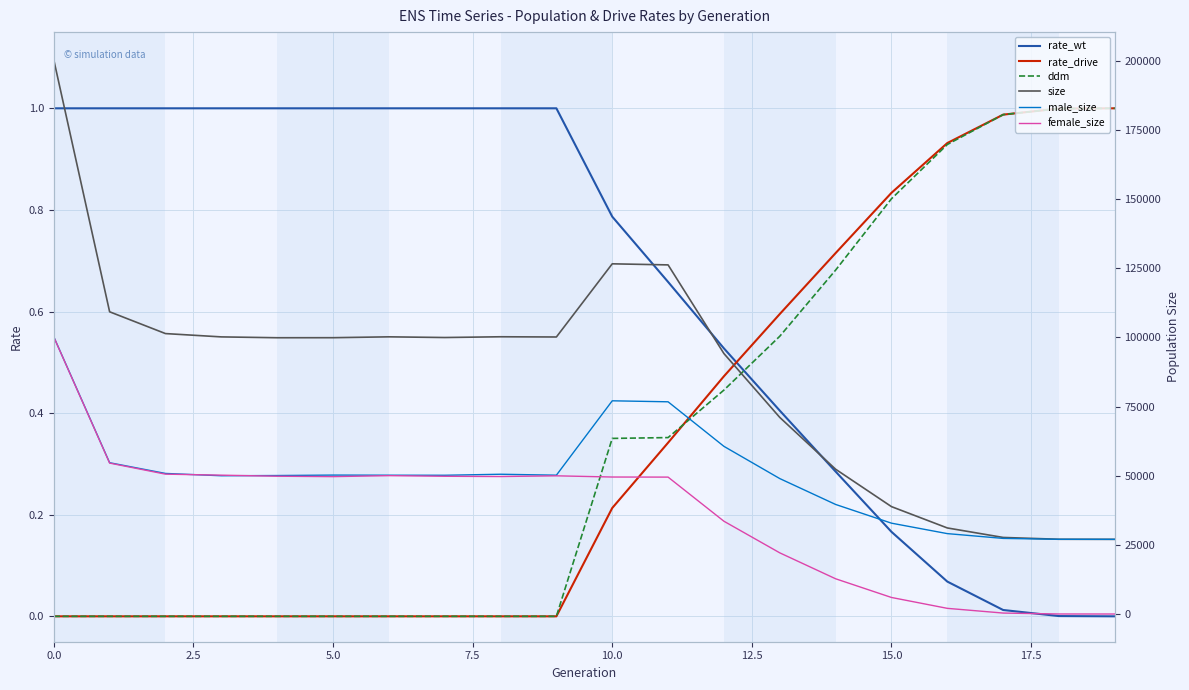

True or false: rate_drive and size cross at least once.

False